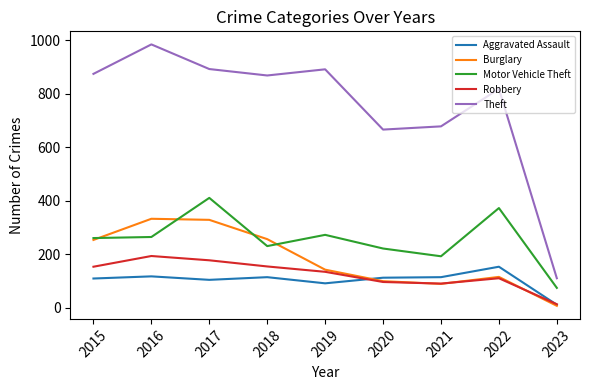

What is the sum of all Aggravated Assault values?

934